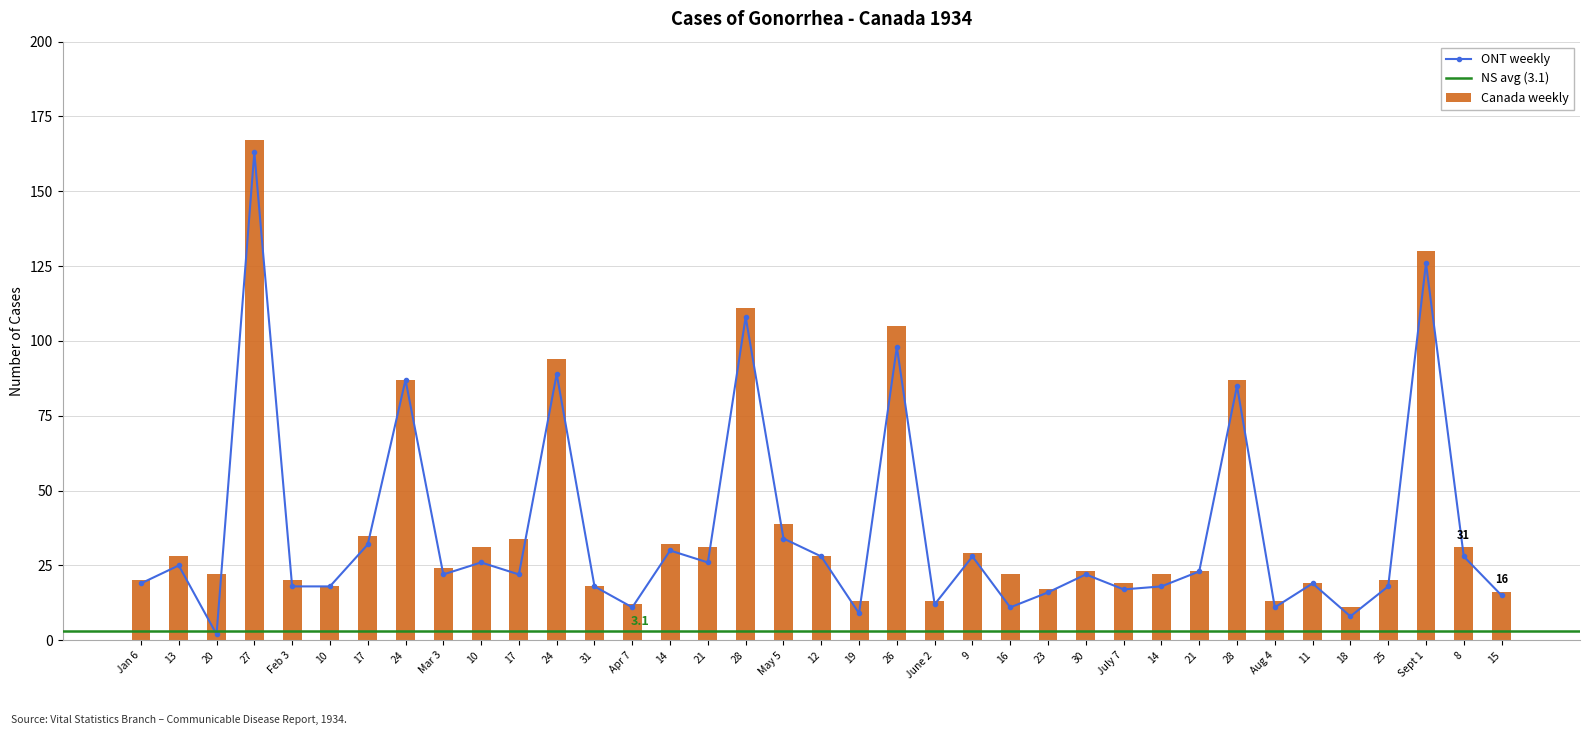

What is the average value of the ONT weekly series?

36